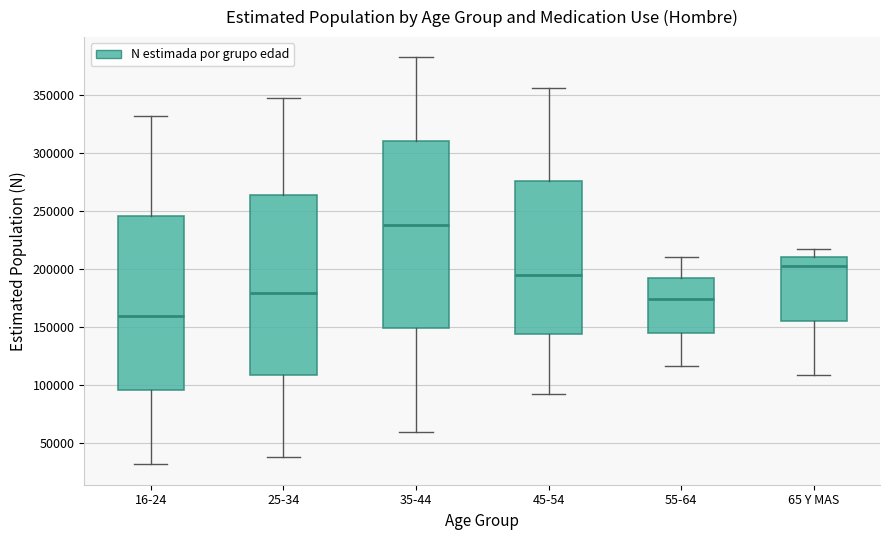

Reading left to right, transcribe this box plot: for each box, give where its median line is, the range the box spans, and where its two whiskers end, as read against the y-axis. The values are not printed on the chart, so give them approximately, as read against the axis.

16-24: median 160000, box 95000 to 245000, whiskers 30000 to 330000
25-34: median 180000, box 110000 to 265000, whiskers 40000 to 345000
35-44: median 240000, box 150000 to 310000, whiskers 60000 to 380000
45-54: median 195000, box 145000 to 275000, whiskers 95000 to 355000
55-64: median 175000, box 145000 to 195000, whiskers 115000 to 210000
65 Y MAS: median 205000, box 155000 to 210000, whiskers 110000 to 220000